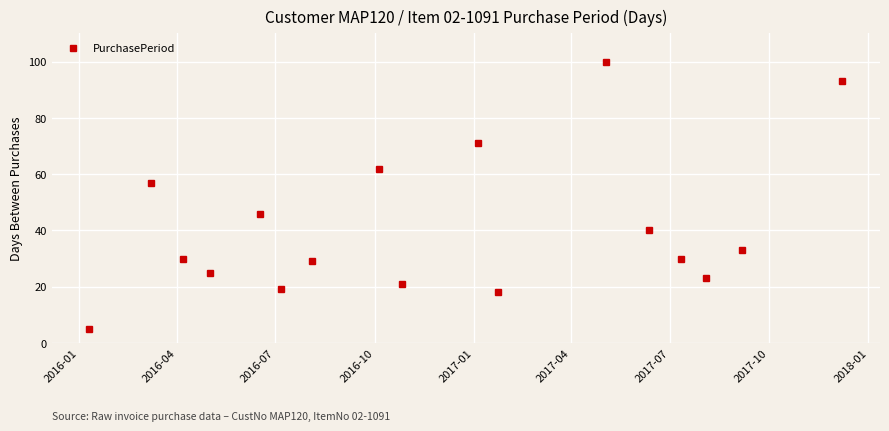

True or false: there are more than 0 points higher than both neighbors.

True